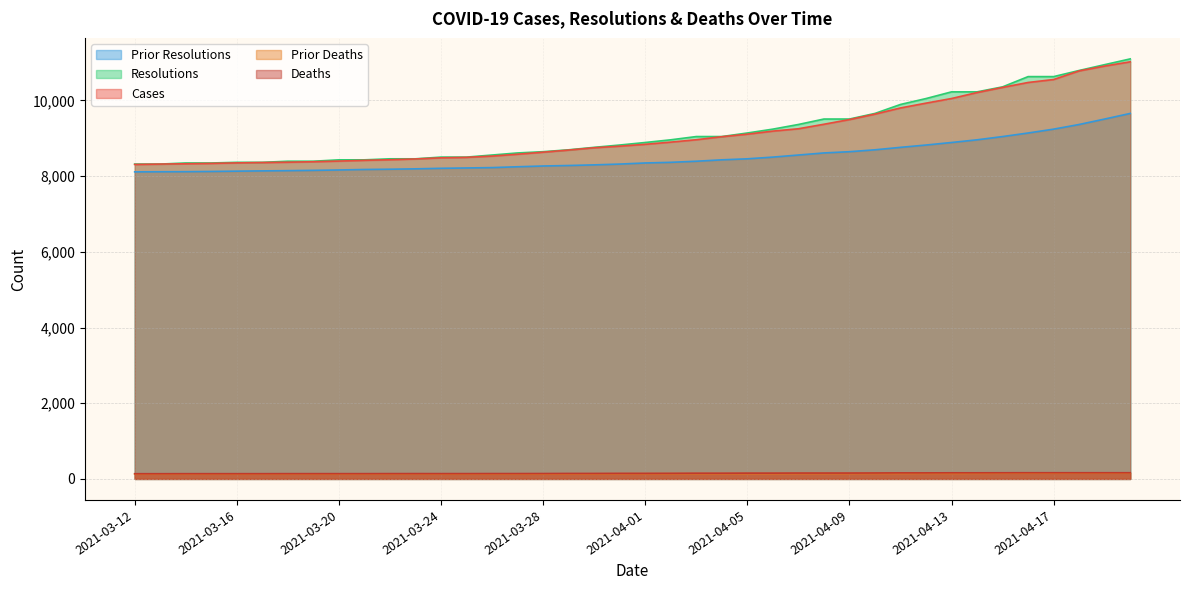

Between 2021-04-19 and 2021-04-17, which is larger?

2021-04-19